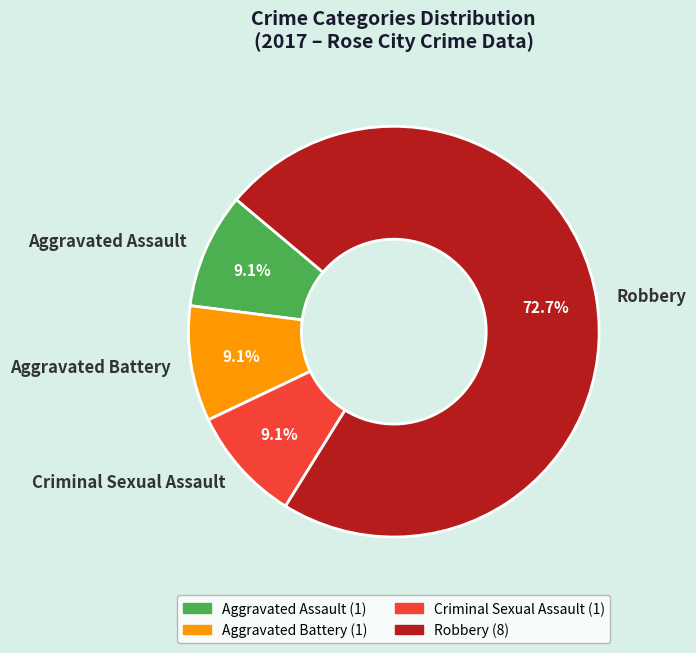

Does Aggravated Battery account for over 50% of the chart?

No